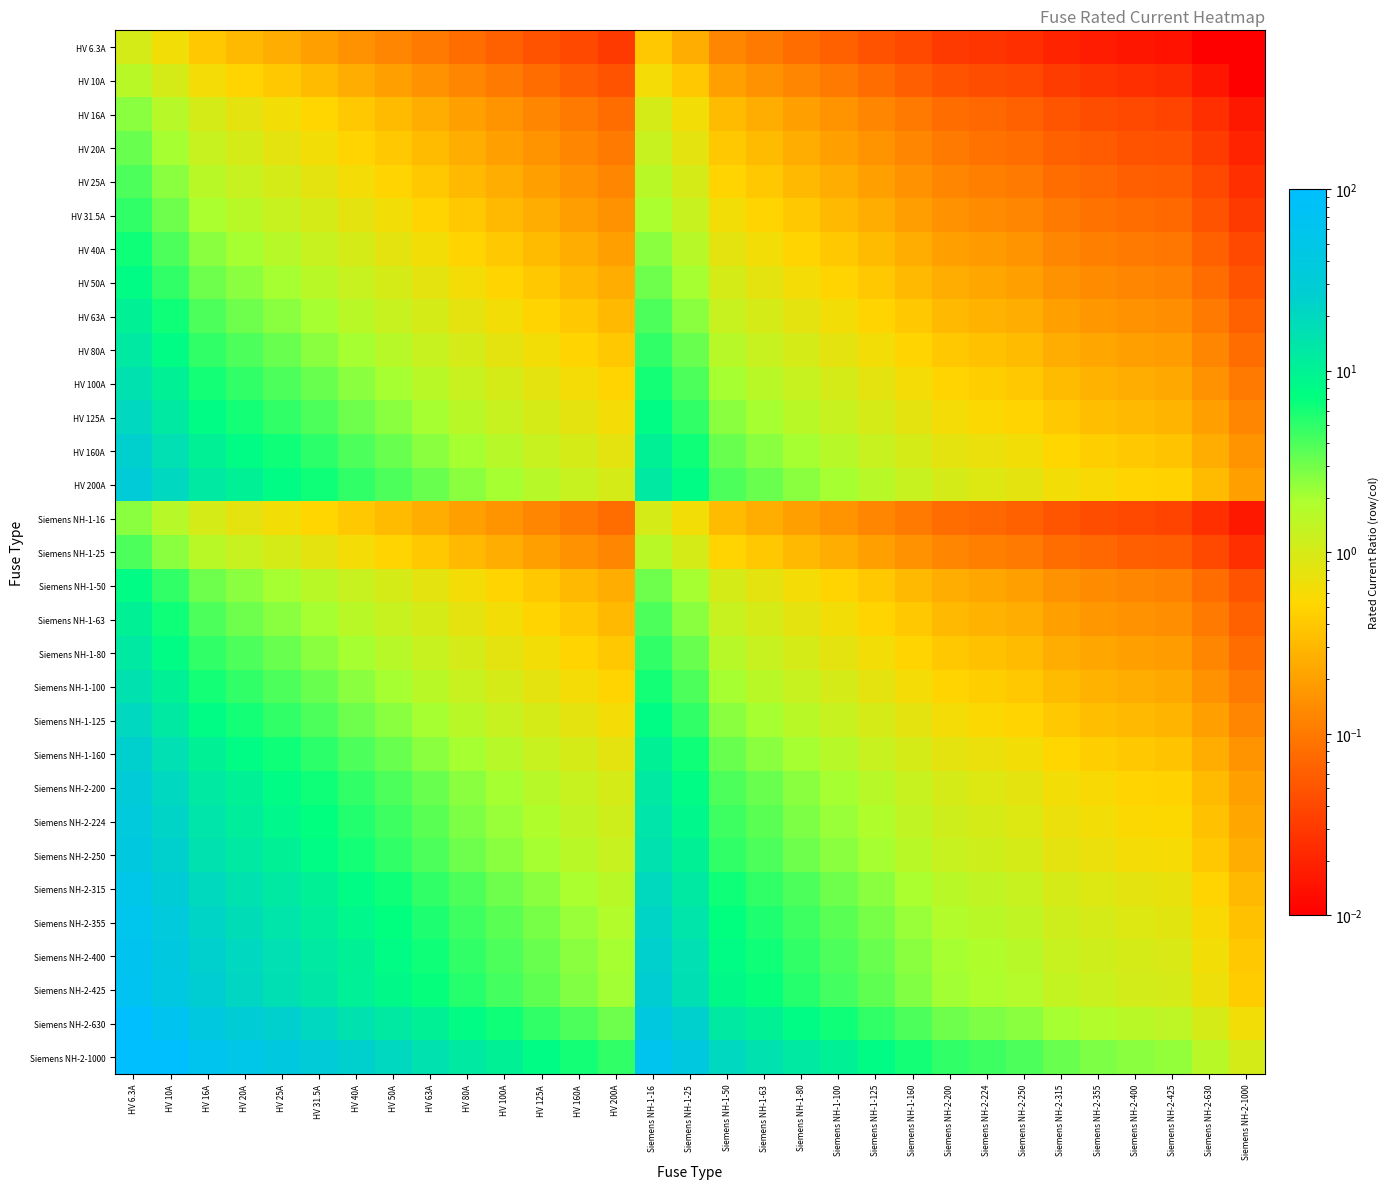

Rank the series at Siemens NH-1-100 from highest to lowest value.

Siemens NH-2-1000, Siemens NH-2-630, Siemens NH-2-425, Siemens NH-2-400, Siemens NH-2-355, Siemens NH-2-315, Siemens NH-2-250, Siemens NH-2-224, HV 200A, Siemens NH-2-200, HV 160A, Siemens NH-1-160, HV 125A, Siemens NH-1-125, HV 100A, Siemens NH-1-100, HV 80A, Siemens NH-1-80, HV 63A, Siemens NH-1-63, HV 50A, Siemens NH-1-50, HV 40A, HV 31.5A, HV 25A, Siemens NH-1-25, HV 20A, HV 16A, Siemens NH-1-16, HV 10A, HV 6.3A